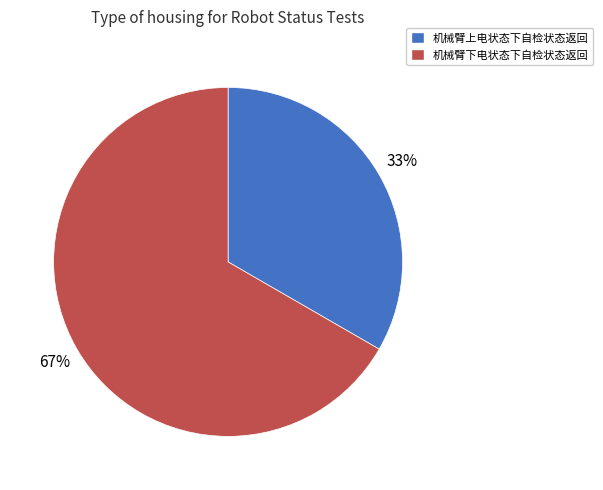

Between 机械臂上电状态下自检状态返回 and 机械臂下电状态下自检状态返回, which is larger?

机械臂下电状态下自检状态返回